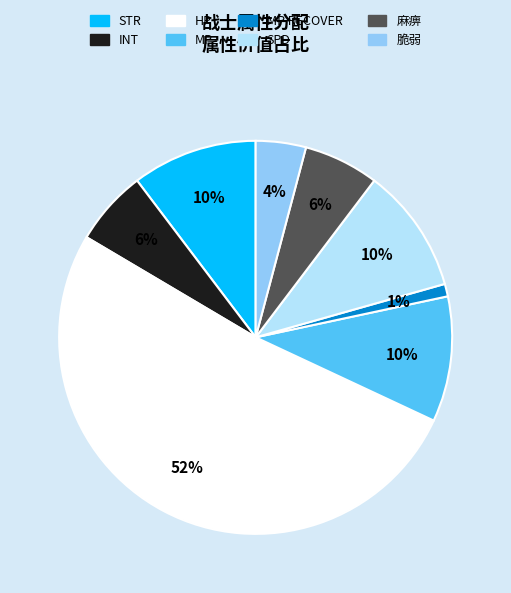

Approximately how many times larger is the value at MP compared to STR?

1.0